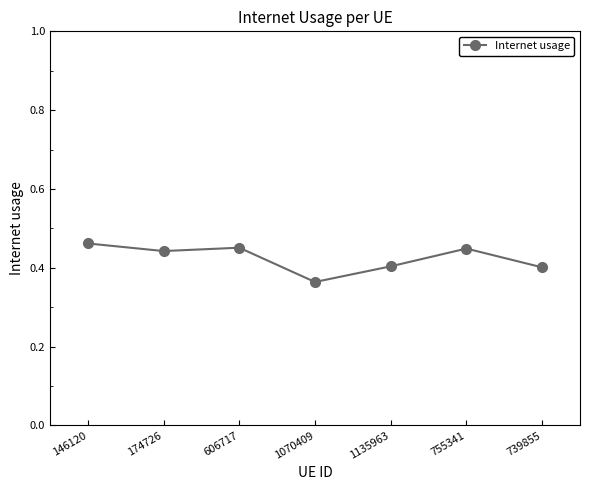

The chart shows a value of 0.4 at 739855. True or false?

True